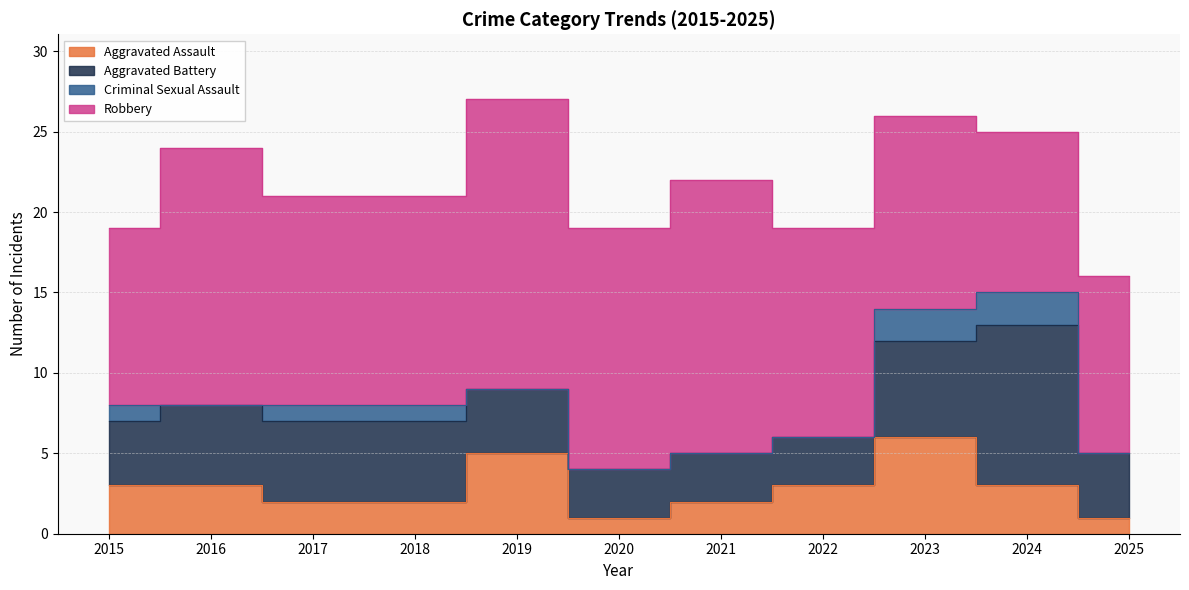

What is the difference between the maximum and minimum values in the Aggravated Assault series?

5